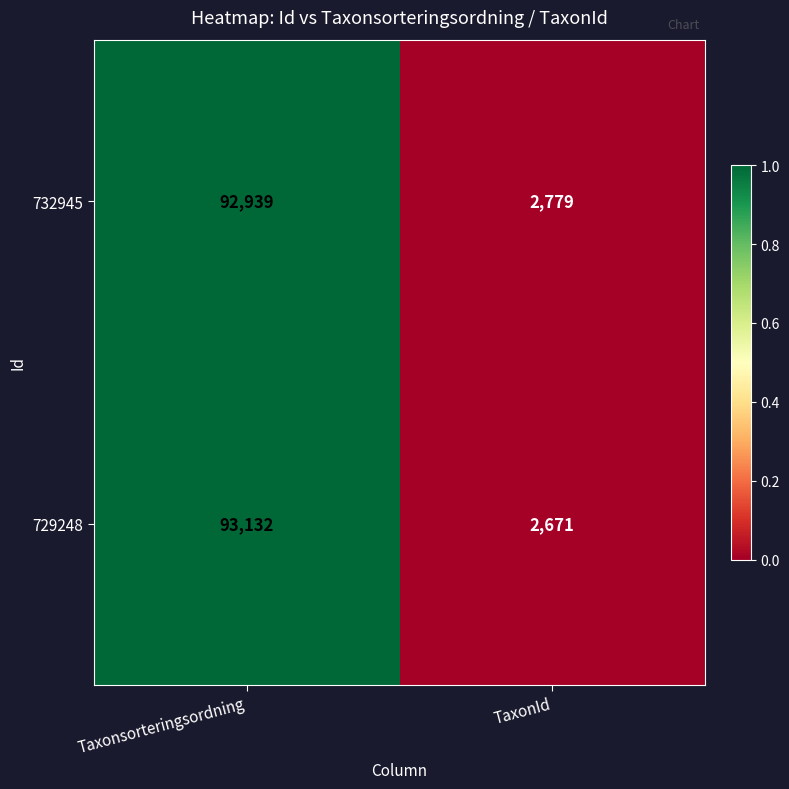

Rank the series by their maximum value, from highest to lowest.

729248, 732945